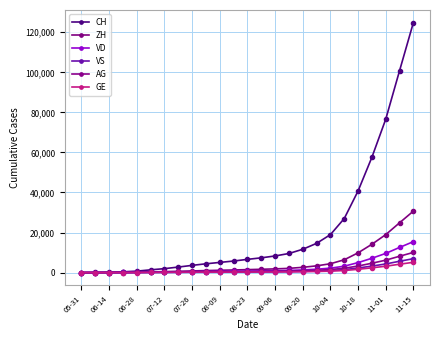

How many categories are shown in the chart?

25